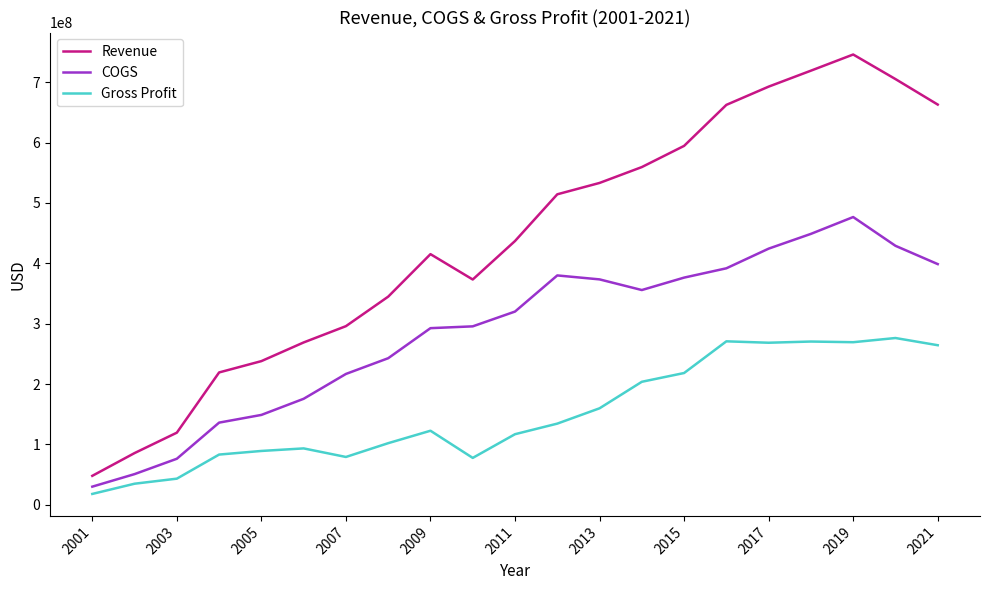

What is the smallest value displayed?

17925000